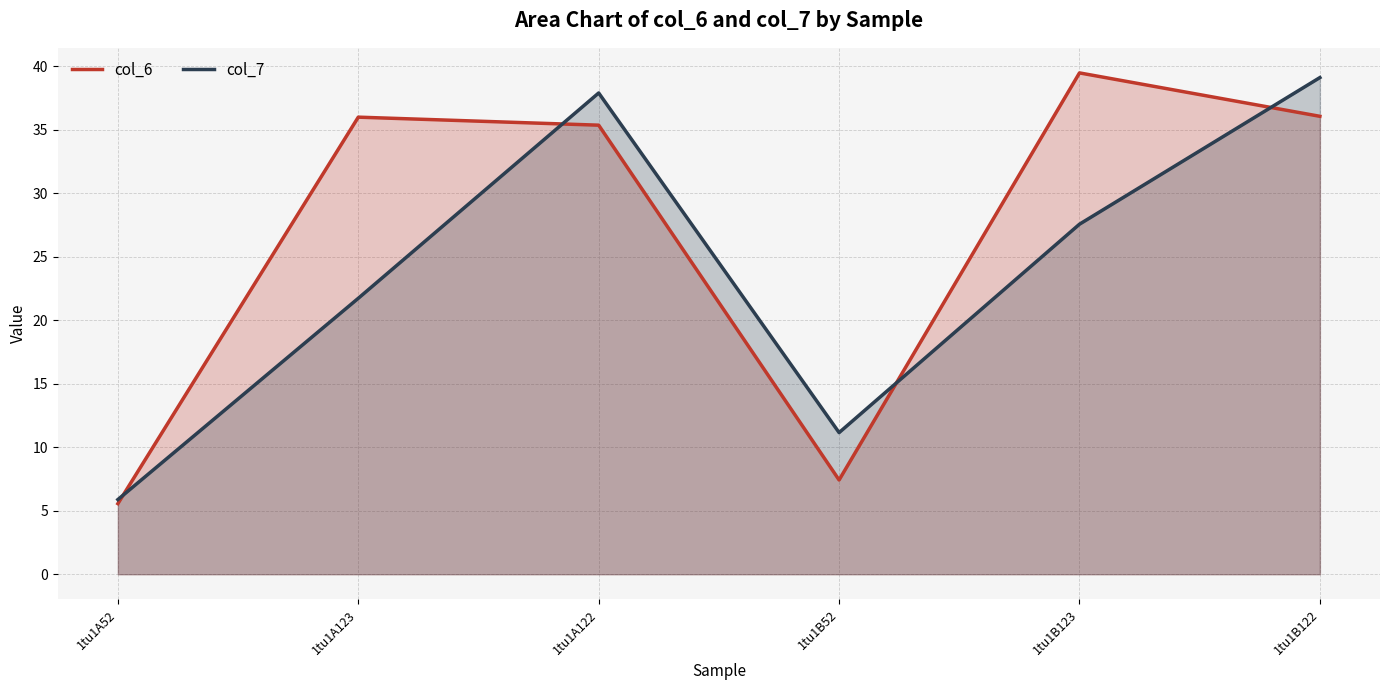

Is the value of col_7 at 1tu1A123 greater than the value of col_6 at 1tu1B123?

No